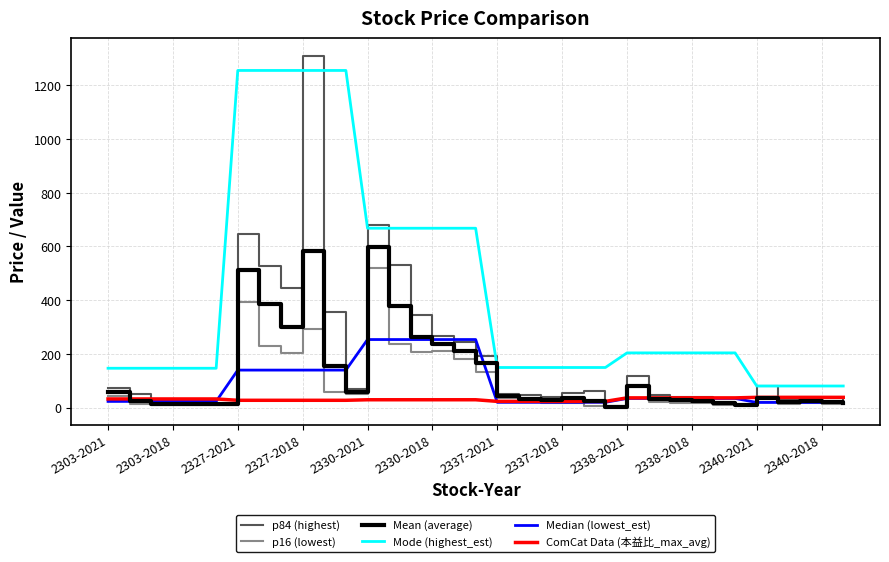

Which series has the largest range (max minus min)?

p84 (highest)